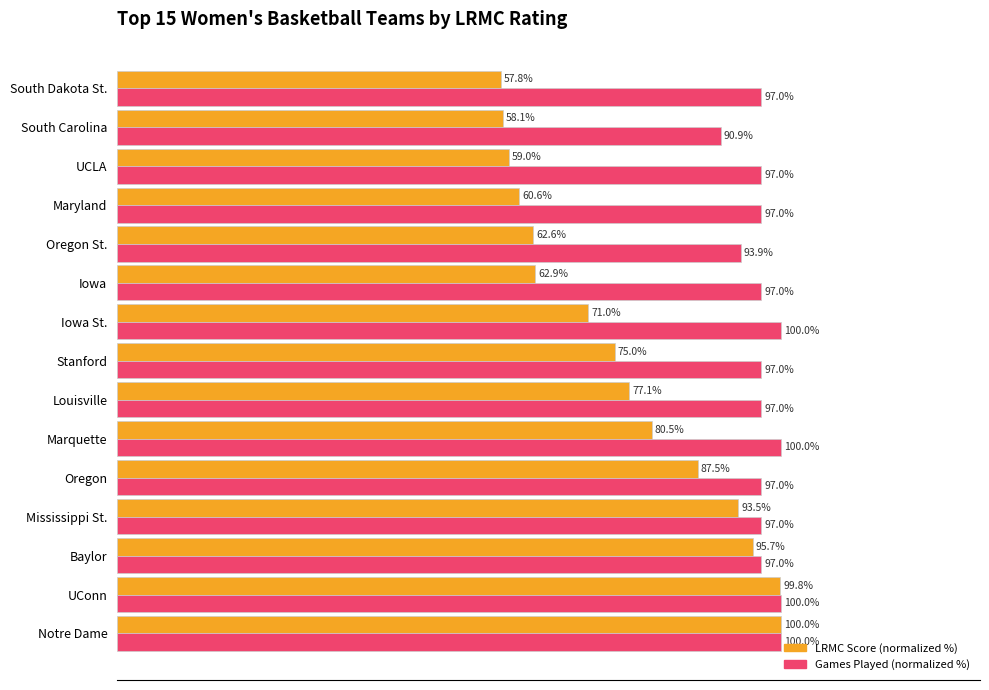

Which series changed the most between Notre Dame and Iowa St.?

LRMC Score (normalized %)